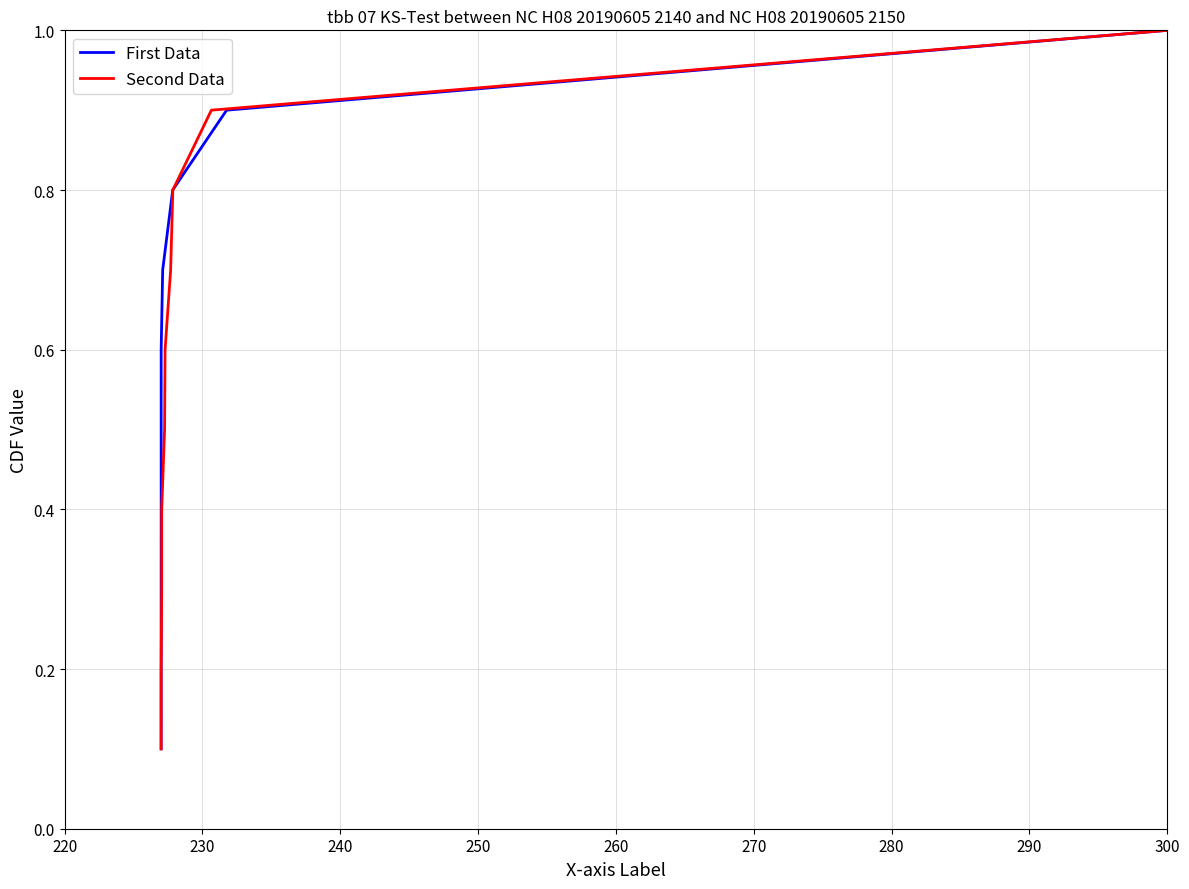

List the series in order of their peak value, lowest first.

First Data, Second Data